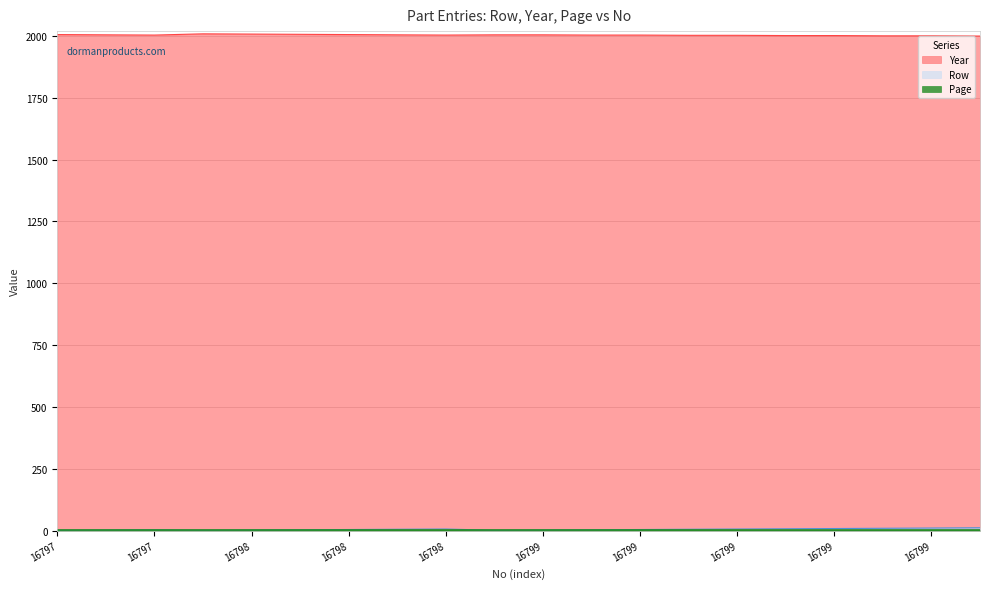

Does the chart display data point markers on the line(s)?

No